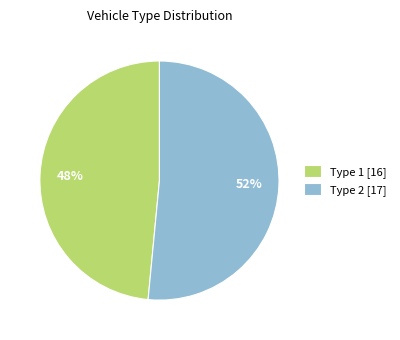

To the nearest percent, what portion does Type 2 represent?

52%